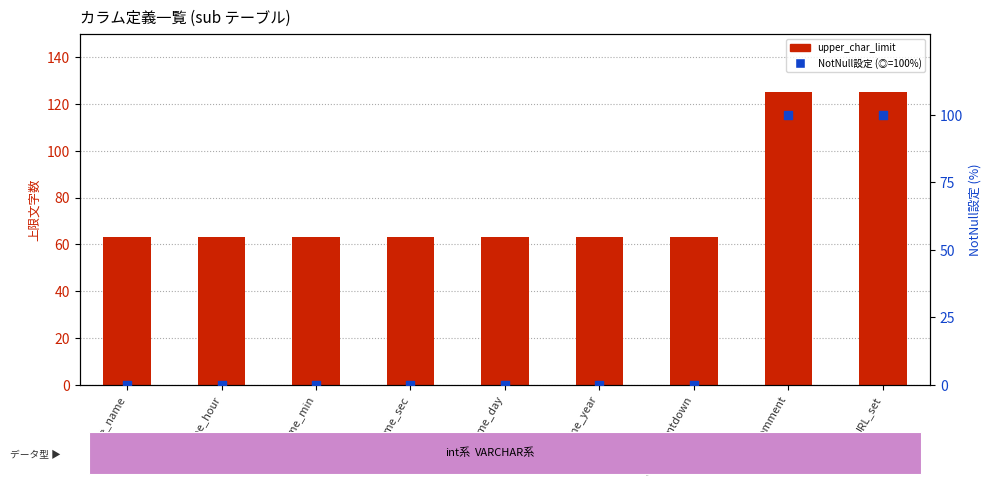

Which series reaches the maximum Y coordinate?

upper_char_limit